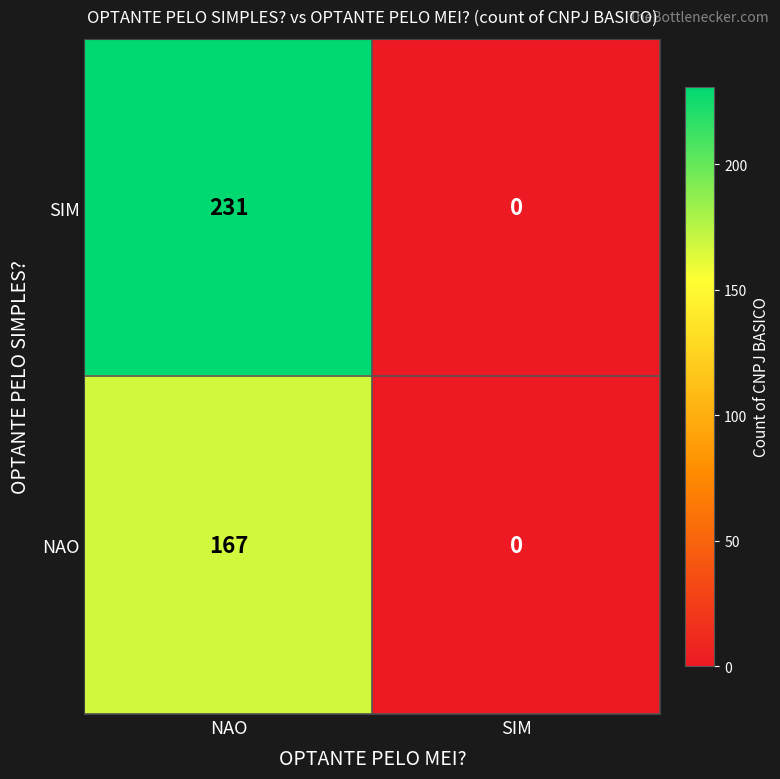

What is the sum of the NAO values at NAO and SIM?

167